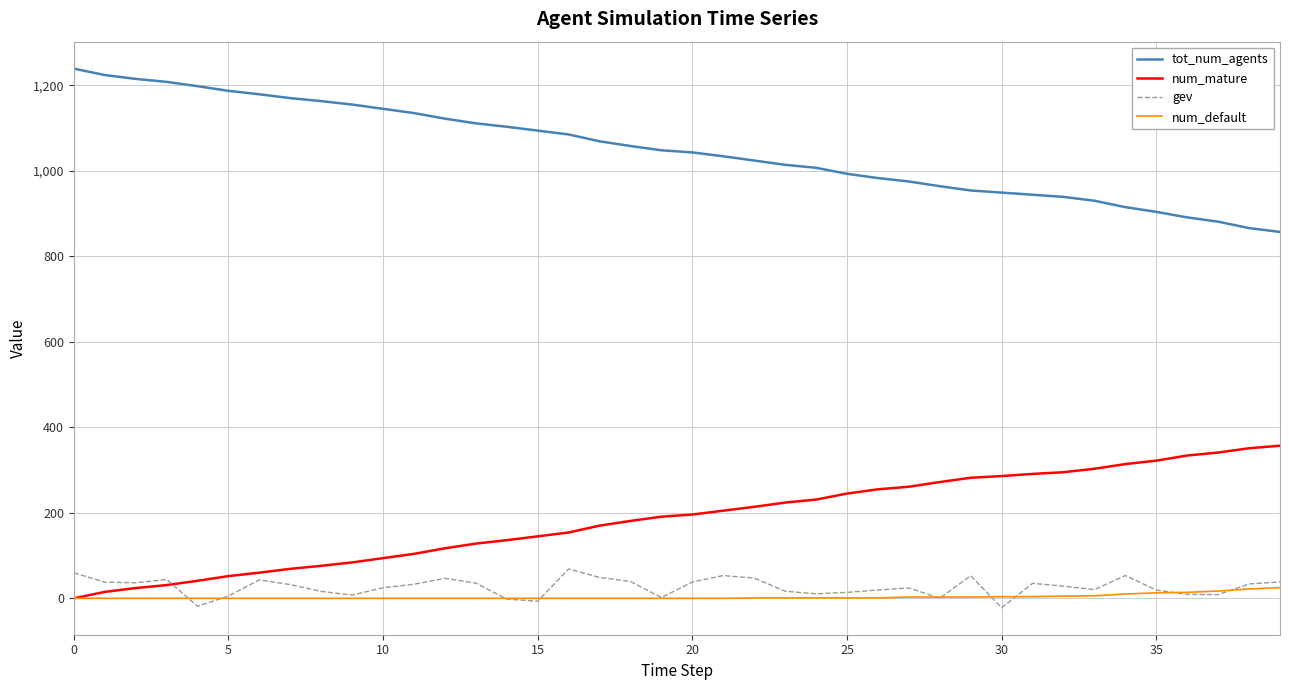

True or false: tot_num_agents and num_mature cross at least once.

False